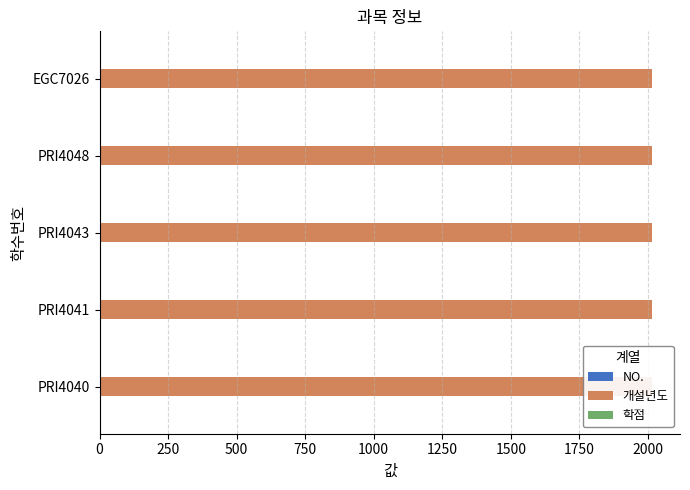

How many series are shown in this chart?

3